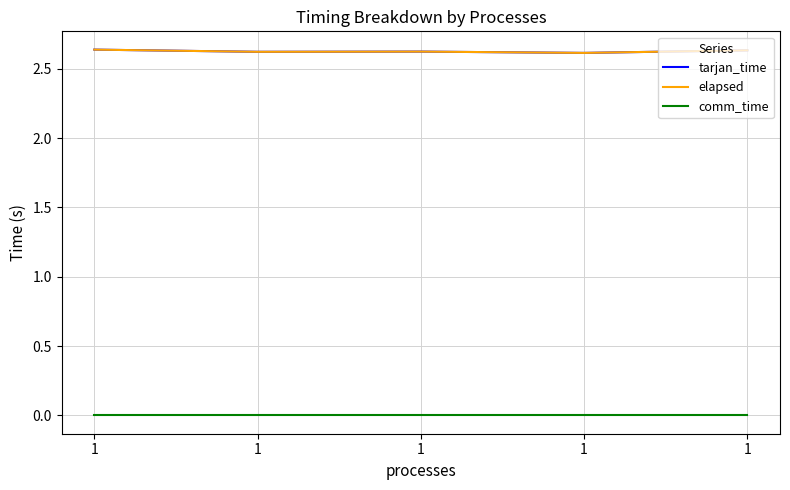

Which series has the largest total across all categories?

tarjan_time